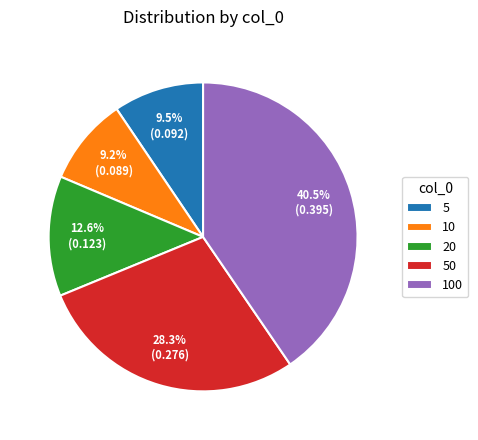

To the nearest percent, what is the difference between the largest and smallest slice percentages?

31%